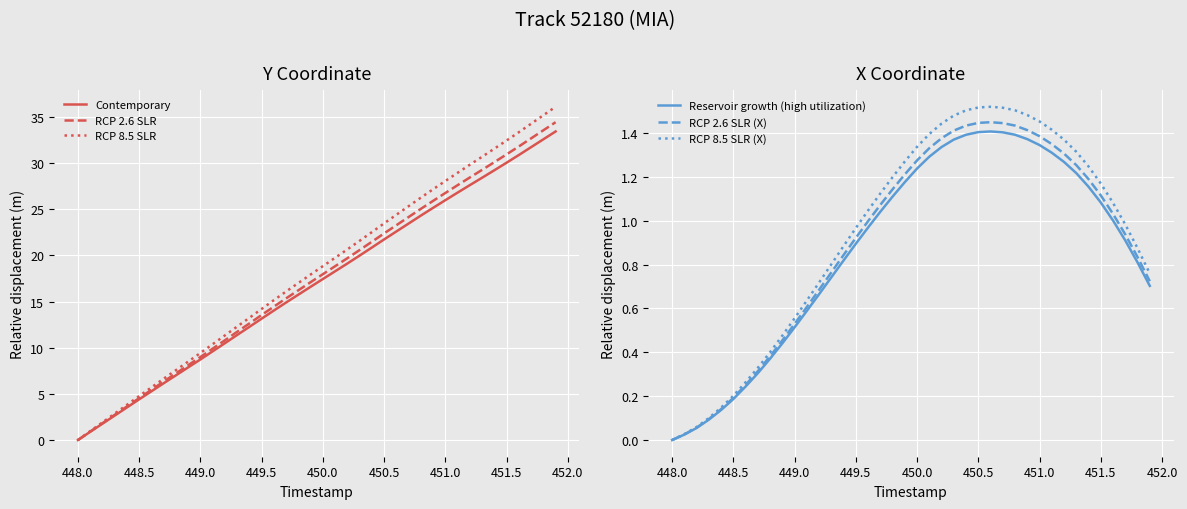

At which label is RCP 8.5 SLR (X) closest to 0?

448.0